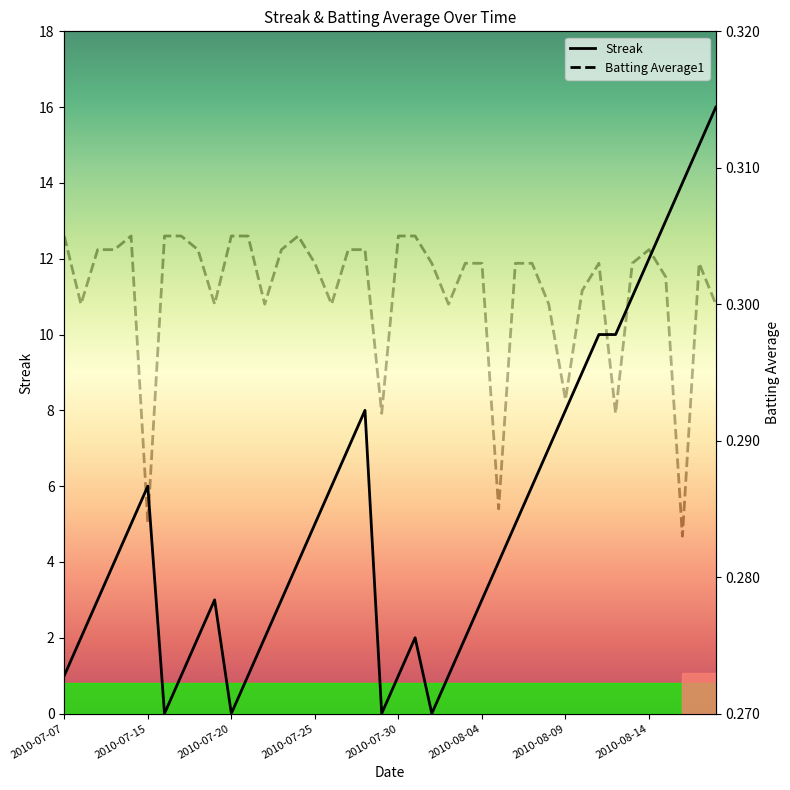

What is the maximum value shown in the chart?

16.0